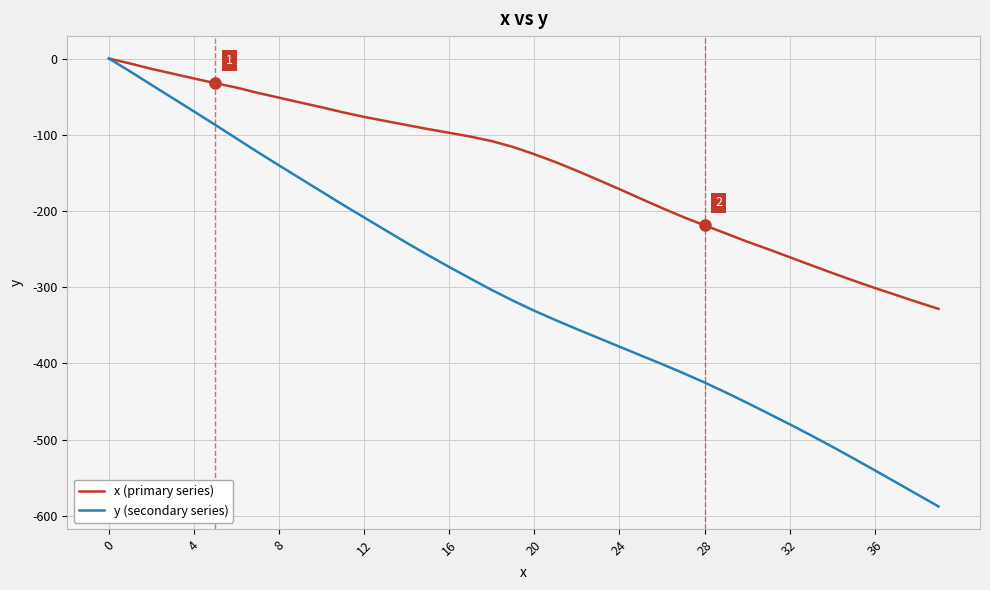

List the series in order of their overall mean, lowest first.

y (secondary series), x (primary series)